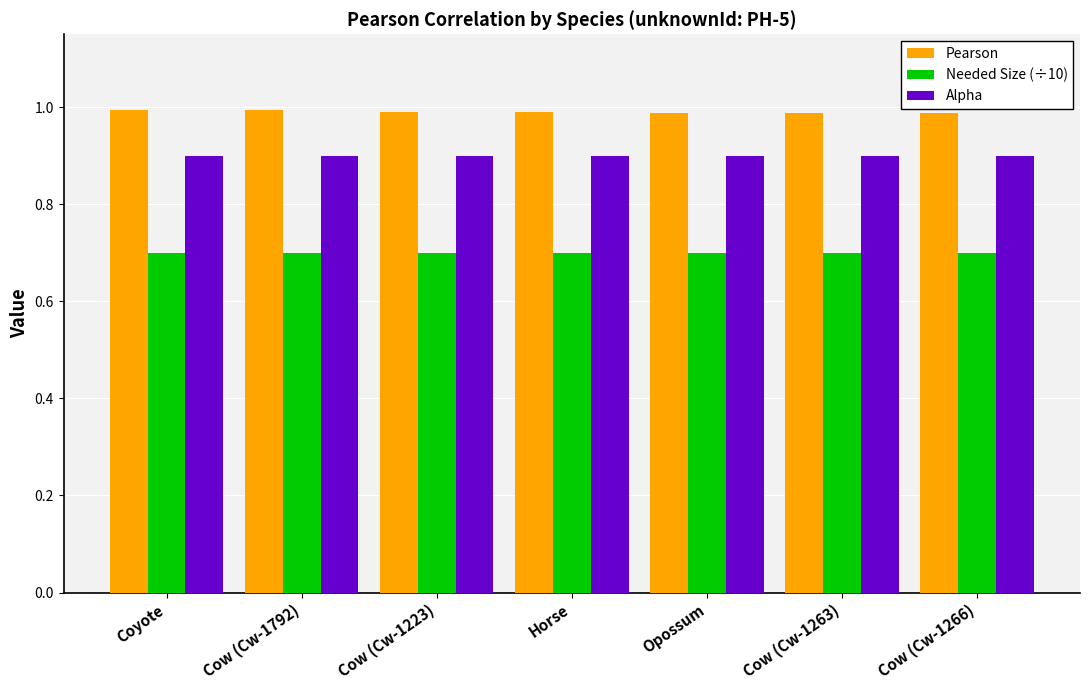

What are all the series names shown in the legend?

Pearson, Needed Size (÷10), Alpha